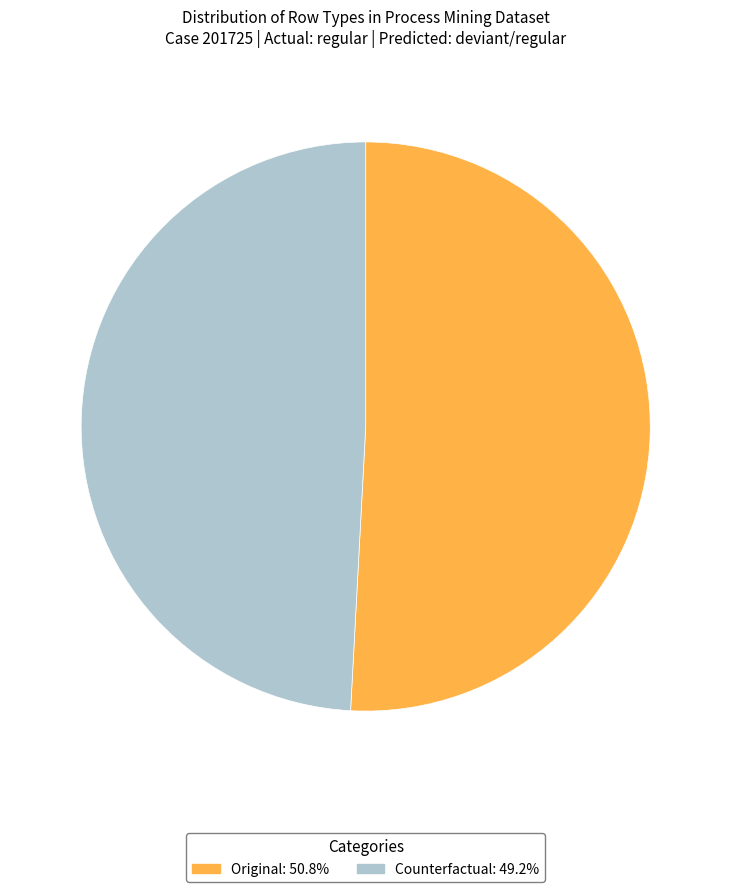

Which category has the biggest portion of the pie?

Original